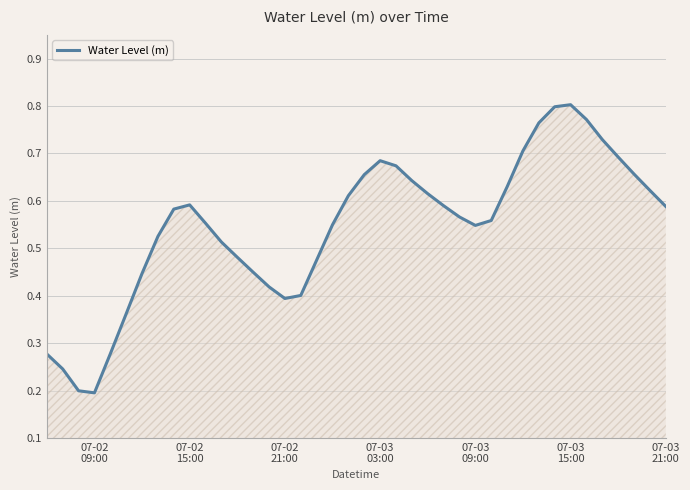

How many interior local valleys (lower than both neighbors) does the data have?

3